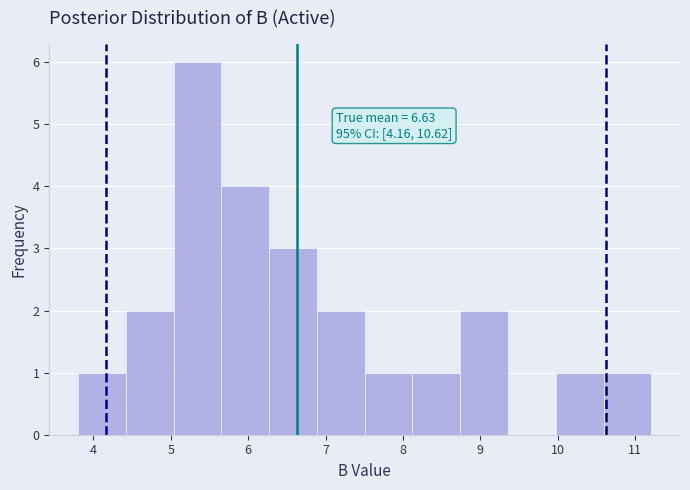

Which range on the x-axis has the tallest bar?

5.0 to 5.7